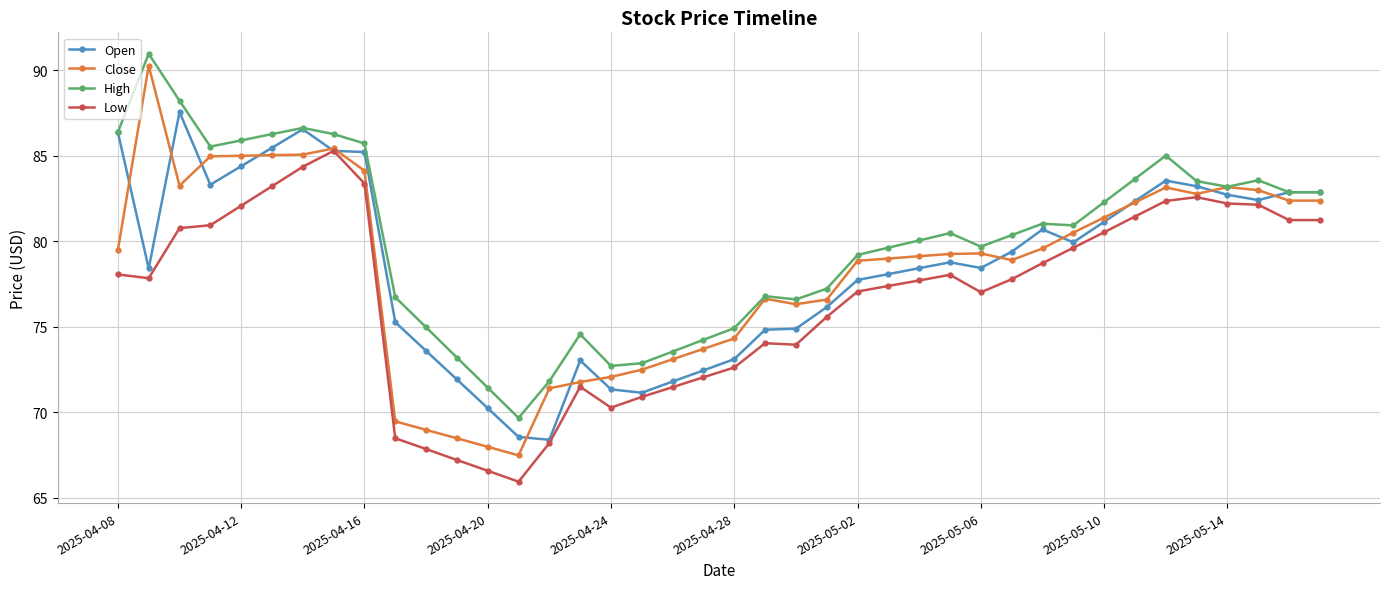

What is the value of the High point at the 8th from the left?

86.3